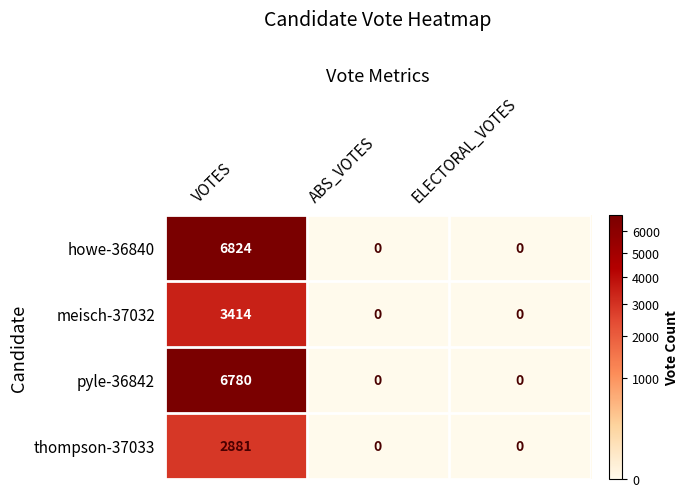

At how many categories does at least one series exceed 6650?

1